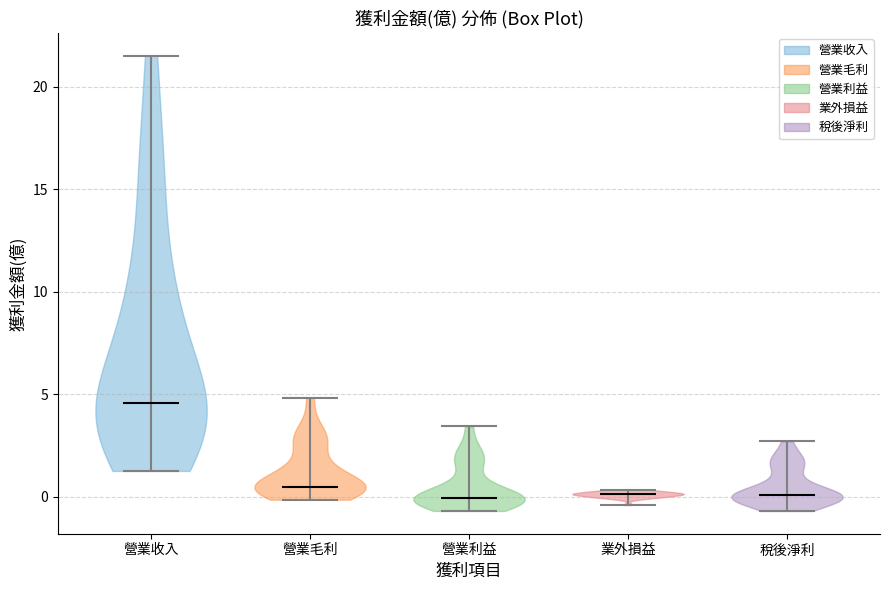

Where does the median line of the violin for 營業毛利 sit on the y-axis? The values are not printed on the chart, so give them approximately, as read against the axis.

0.5